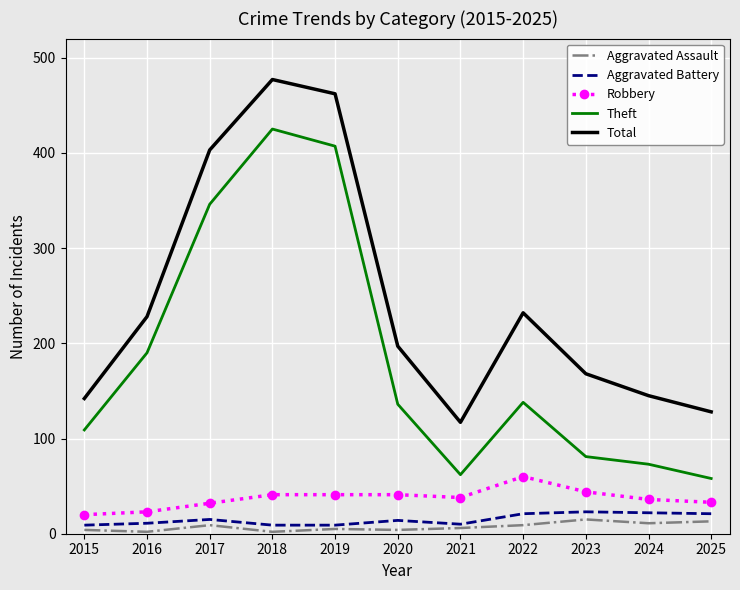

The Robbery series shows 20 at 2015. True or false?

True